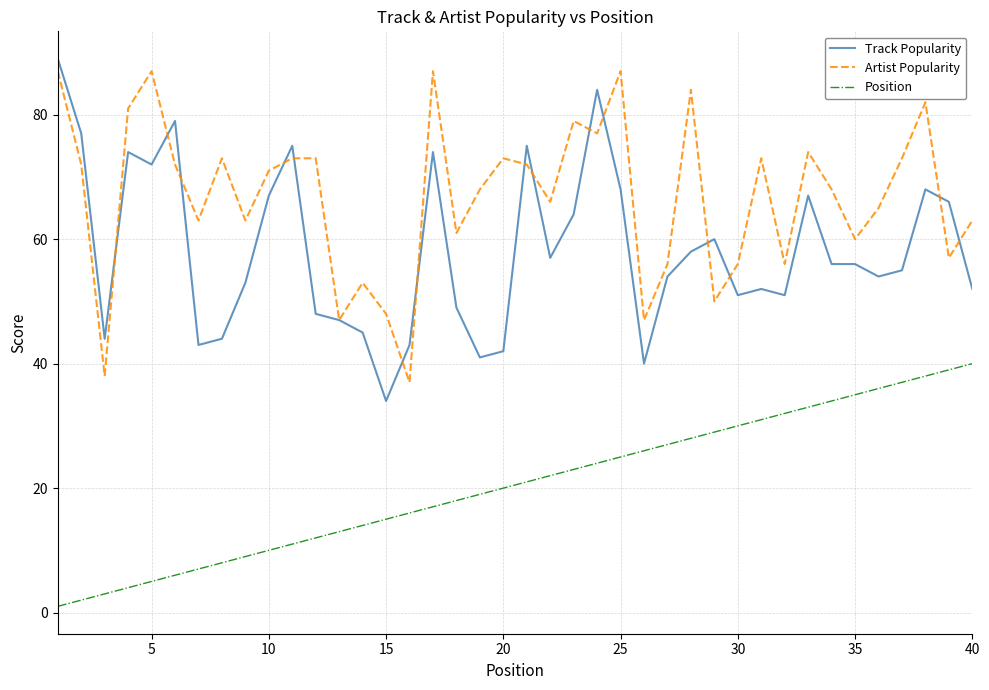

What is the greatest value displayed?

89